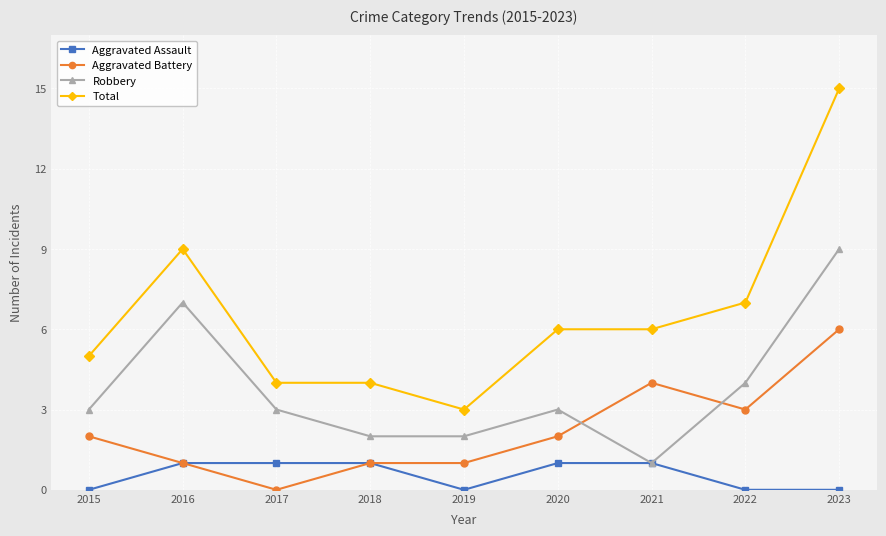

What is the difference between the maximum and second lowest values in the Total series?

11